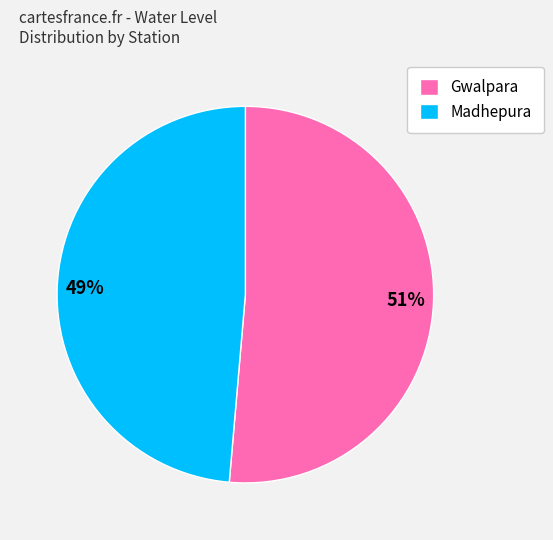

Between Madhepura and Gwalpara, which is larger?

Gwalpara